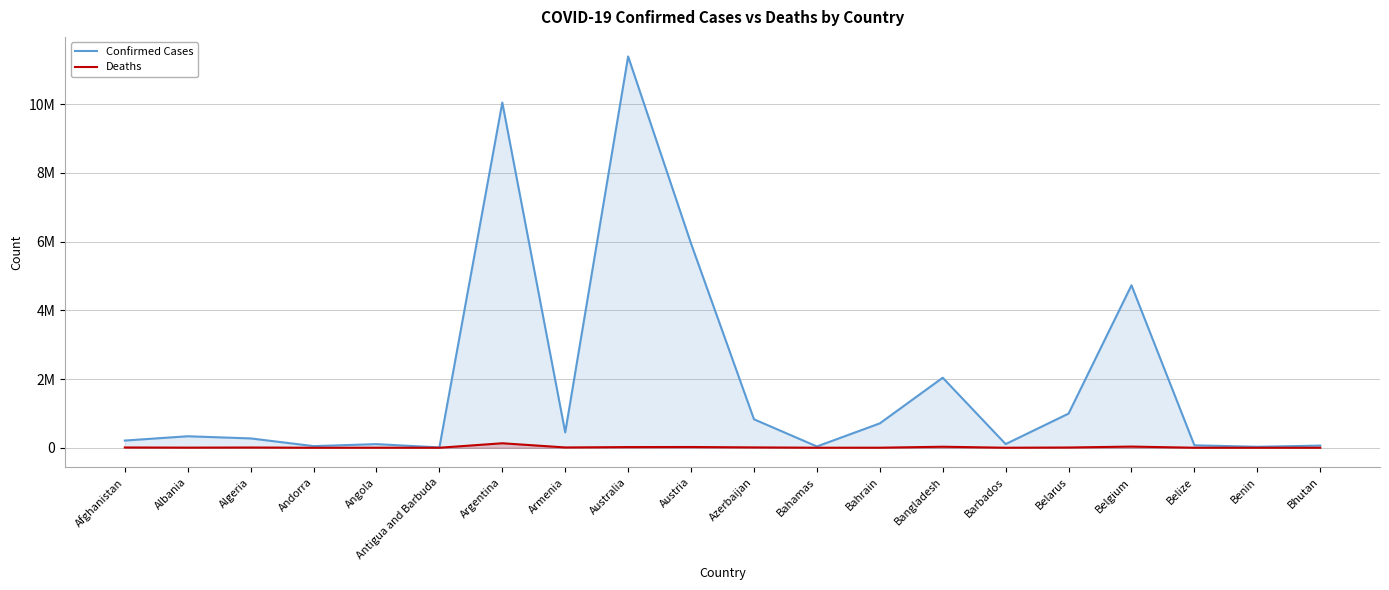

List the series in order of their peak value, highest first.

Confirmed Cases, Deaths